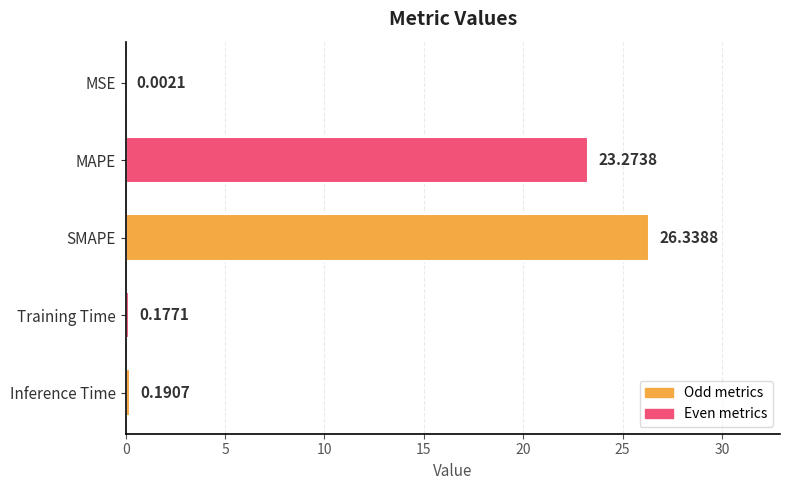

Which label corresponds to the largest value in the chart?

SMAPE